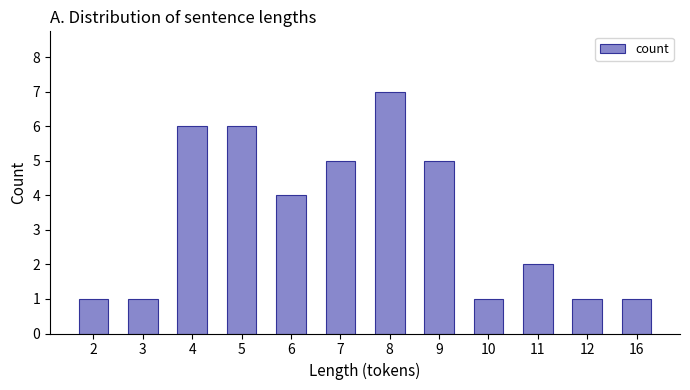

The value at 8 is 7. True or false?

True